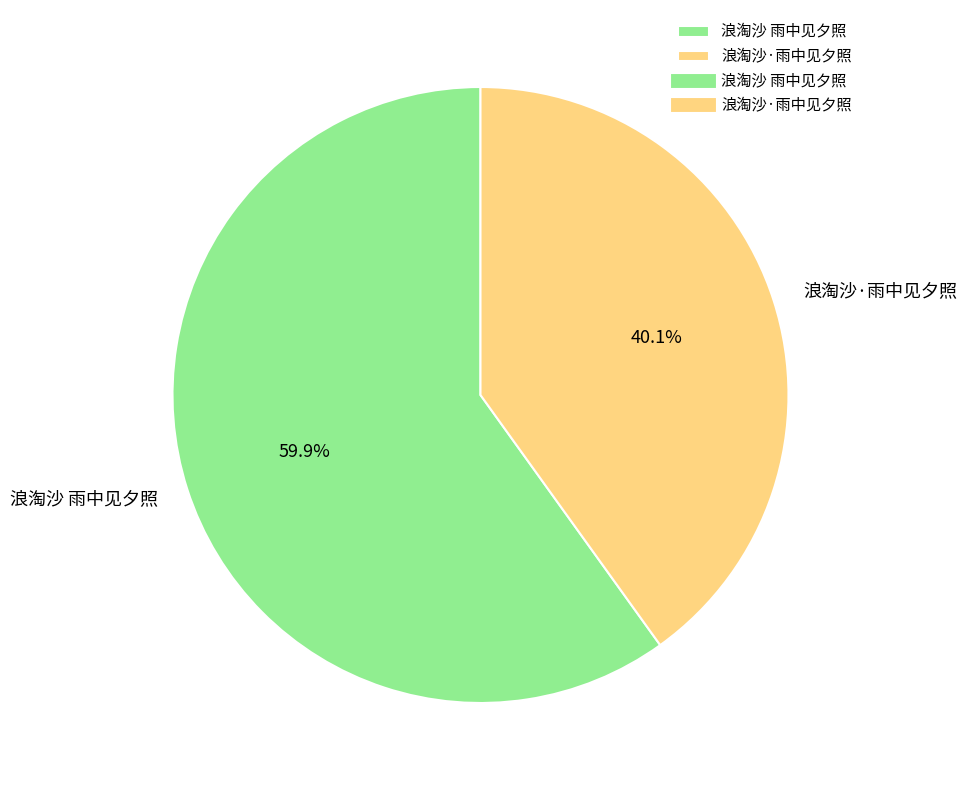

Between 浪淘沙 雨中见夕照 and 浪淘沙·雨中见夕照, which is larger?

浪淘沙 雨中见夕照